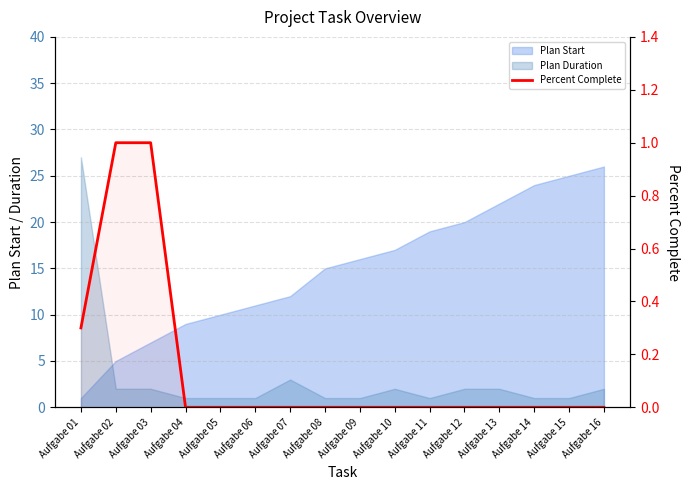

Which has a higher value, Aufgabe 14 or Aufgabe 06?

Aufgabe 14